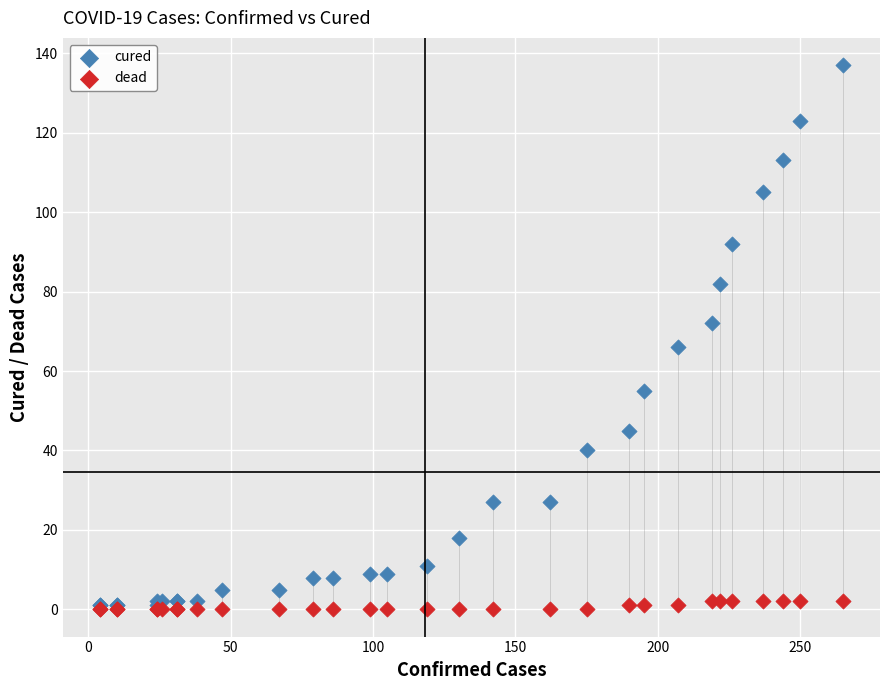

Across all series, what Y value is closest to 68?

66